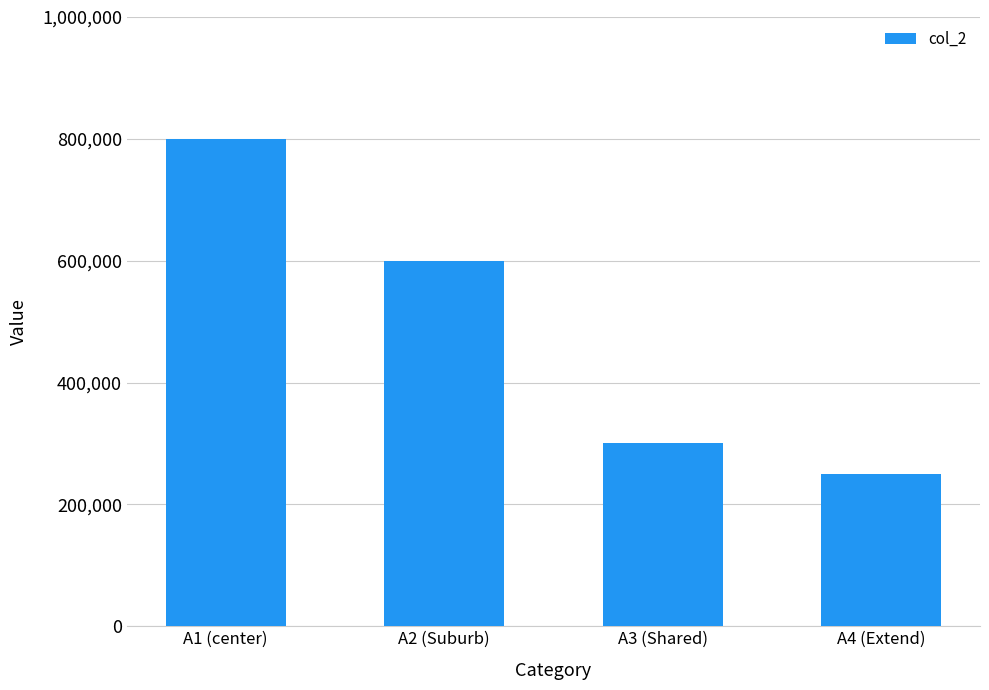

The value at A4 (Extend) is 250000. True or false?

True